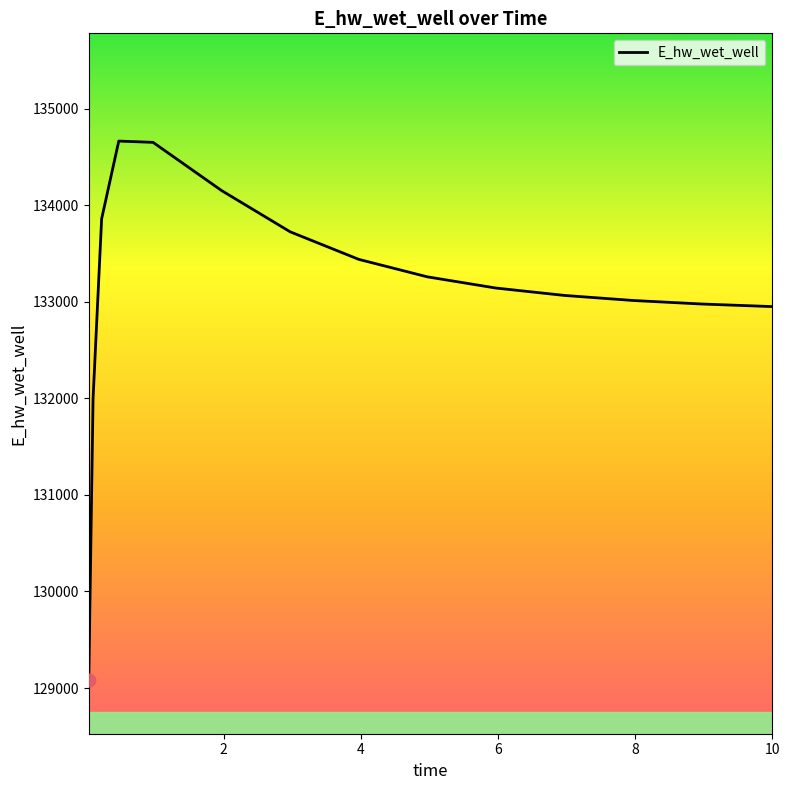

What is the minimum value shown in the chart?

129084.5